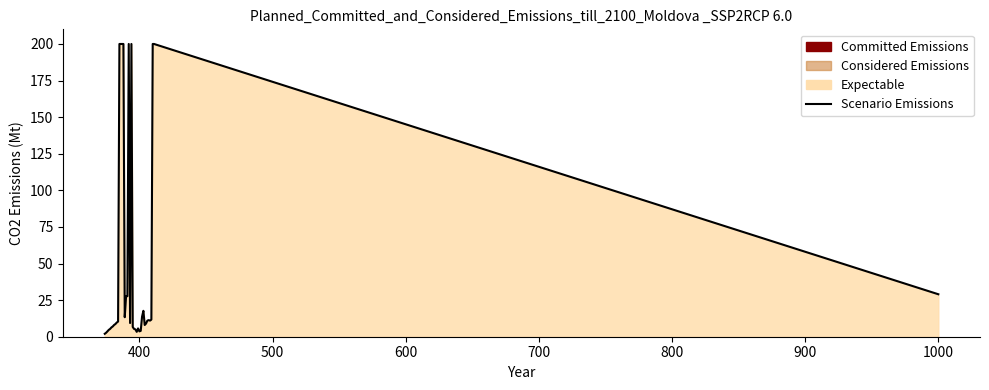

What is the greatest value displayed?

200.0